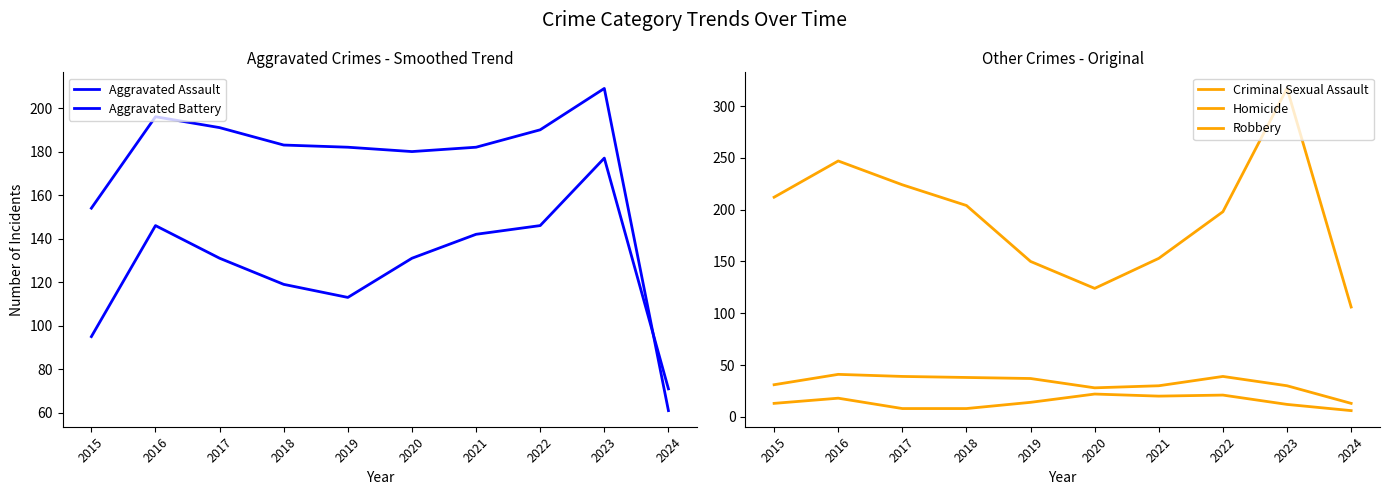

True or false: Homicide and Criminal Sexual Assault intersect in this chart.

False